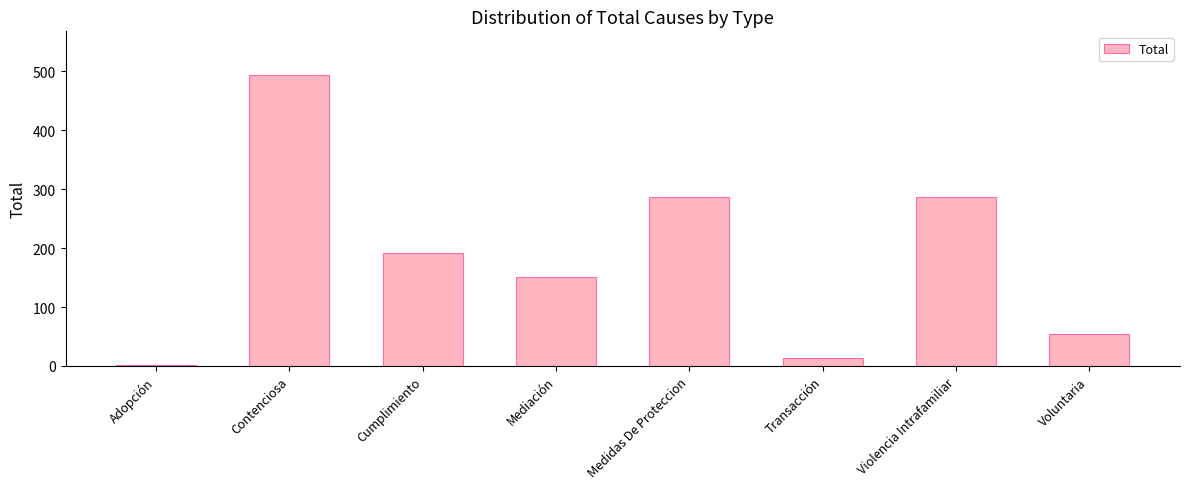

Between Transacción and Adopción, which is larger?

Transacción